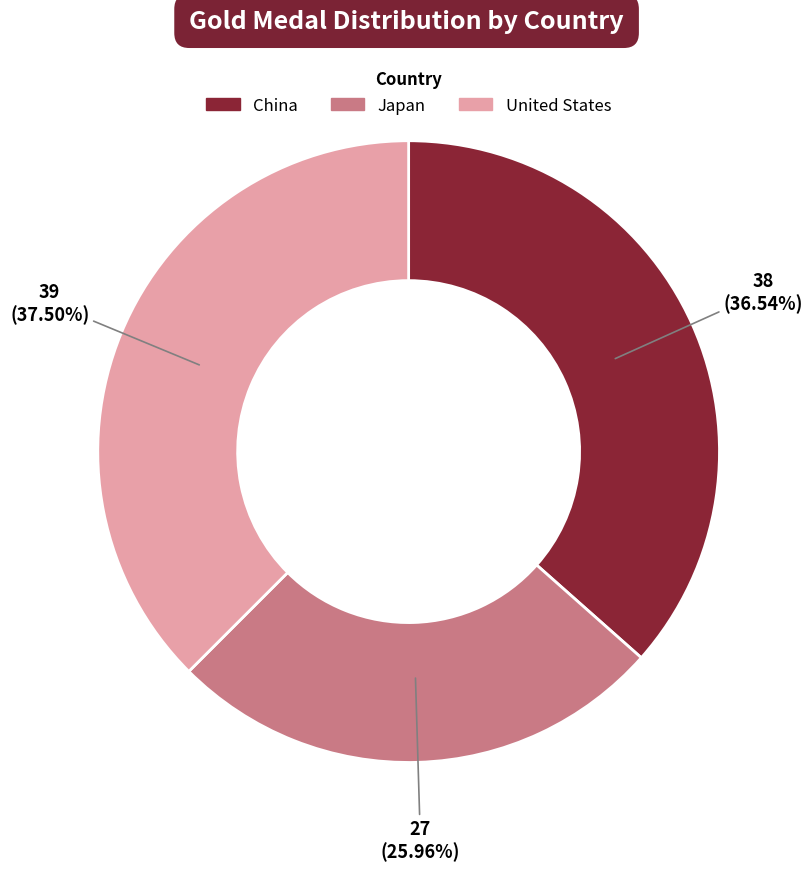

To the nearest percent, what is the difference between the Japan and China slice percentages?

11%